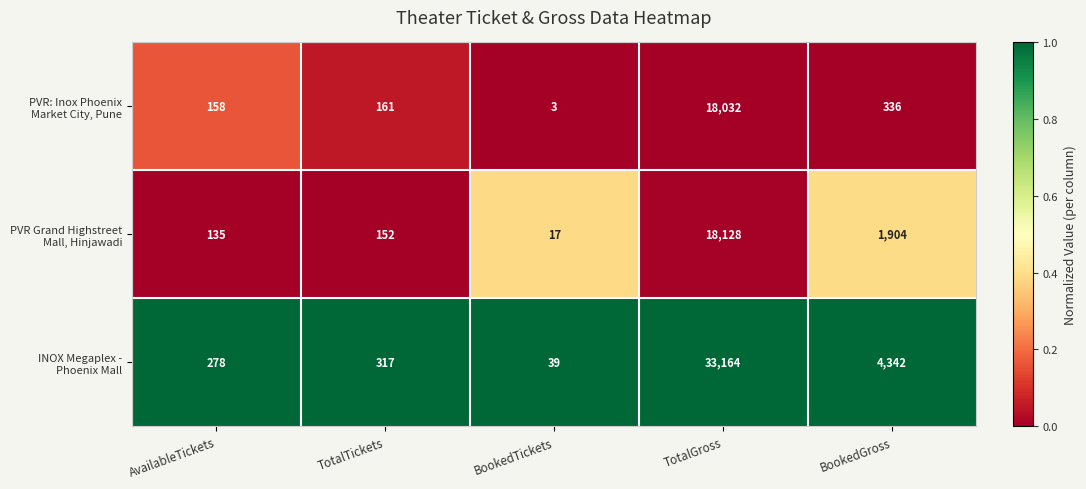

What is the difference between the highest and lowest values at TotalGross?

15132